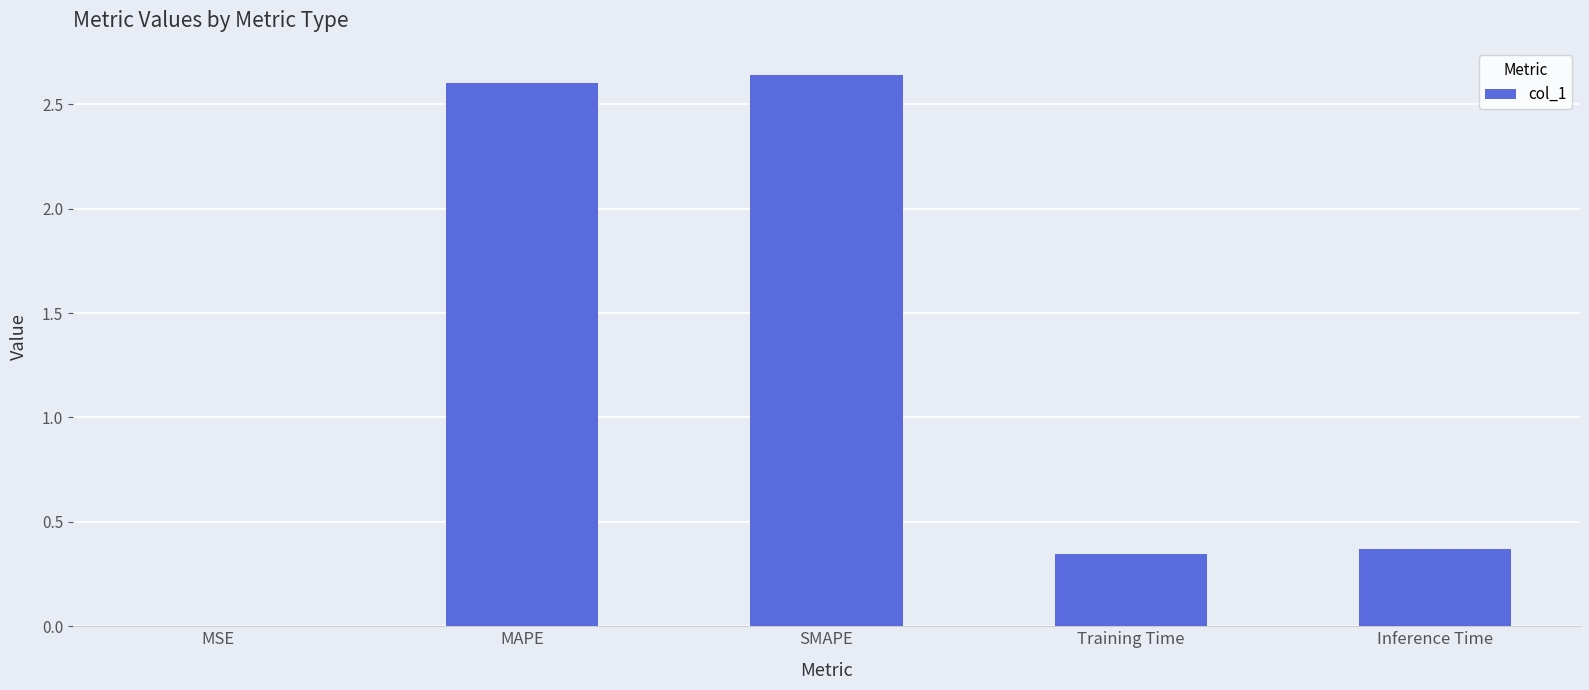

What is the sum of the values at SMAPE and Training Time?

3.0